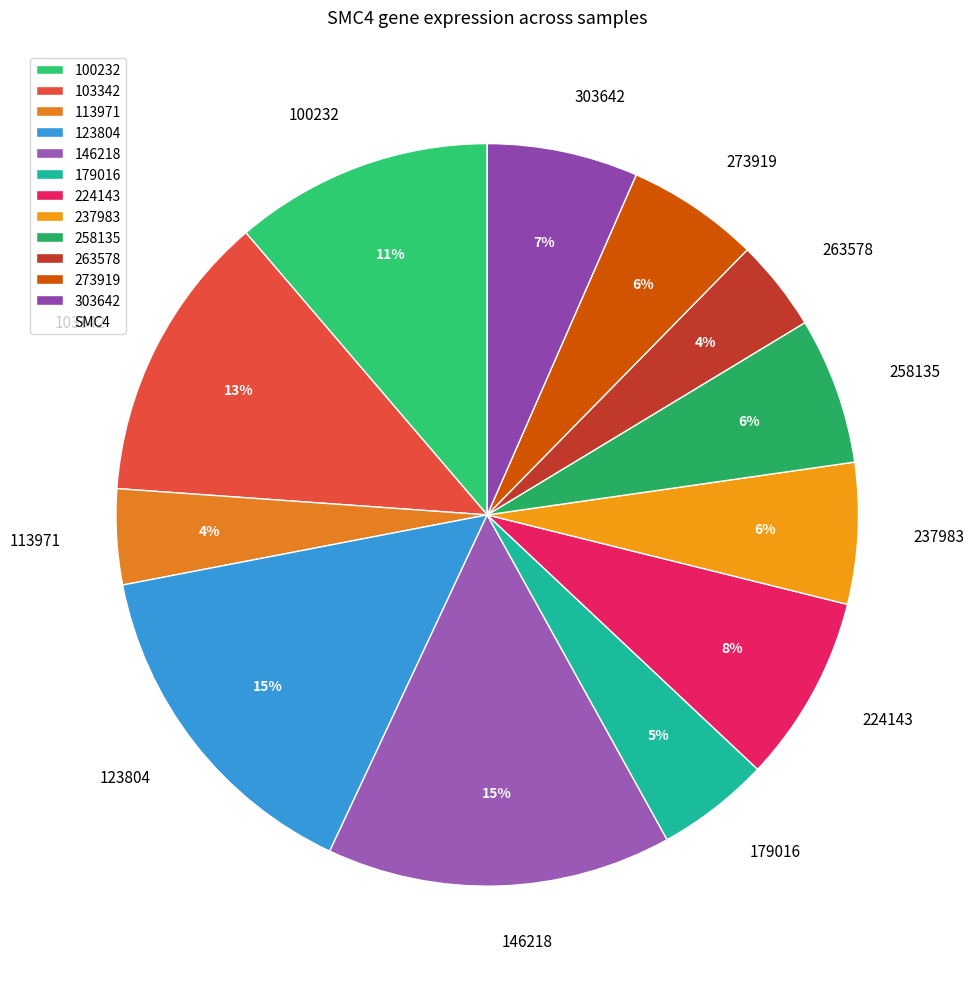

The 224143 slice represents 1% of the pie. True or false?

False